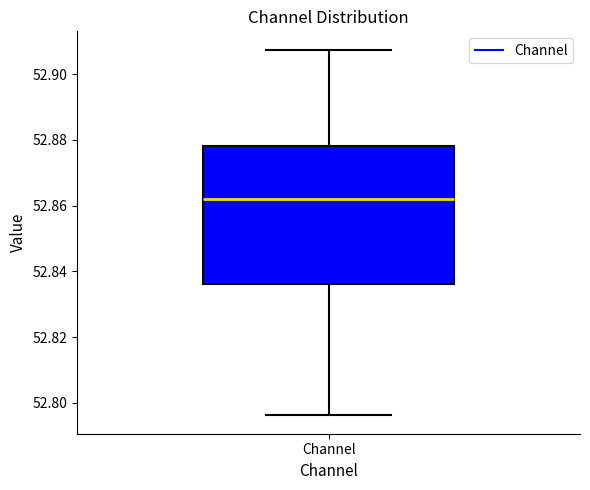

Where is the lower edge of the box for Channel on the y-axis? The values are not printed on the chart, so give them approximately, as read against the axis.

52.836